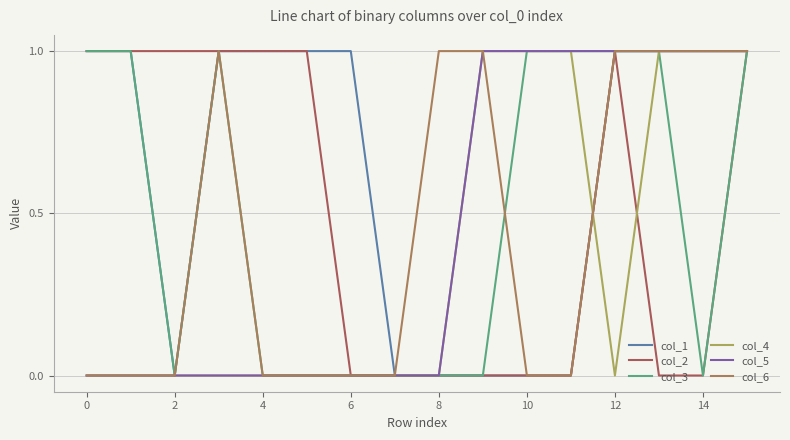

How many lines are shown in the chart?

6